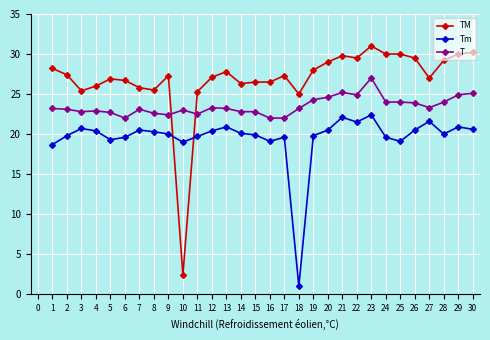

True or false: Tm has more than 0 interior local peaks.

True